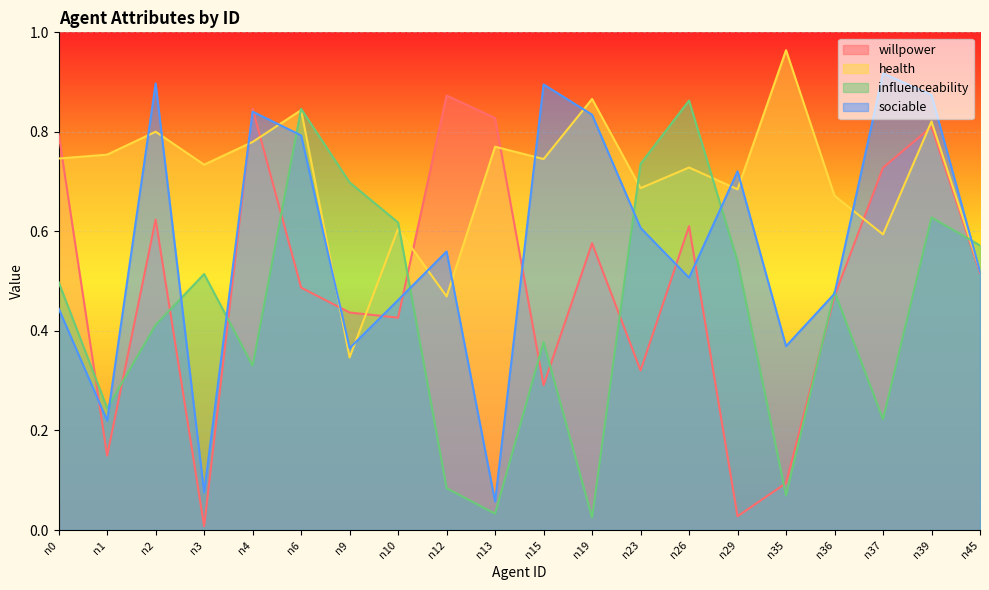

What is the highest value of the health series?

1.0